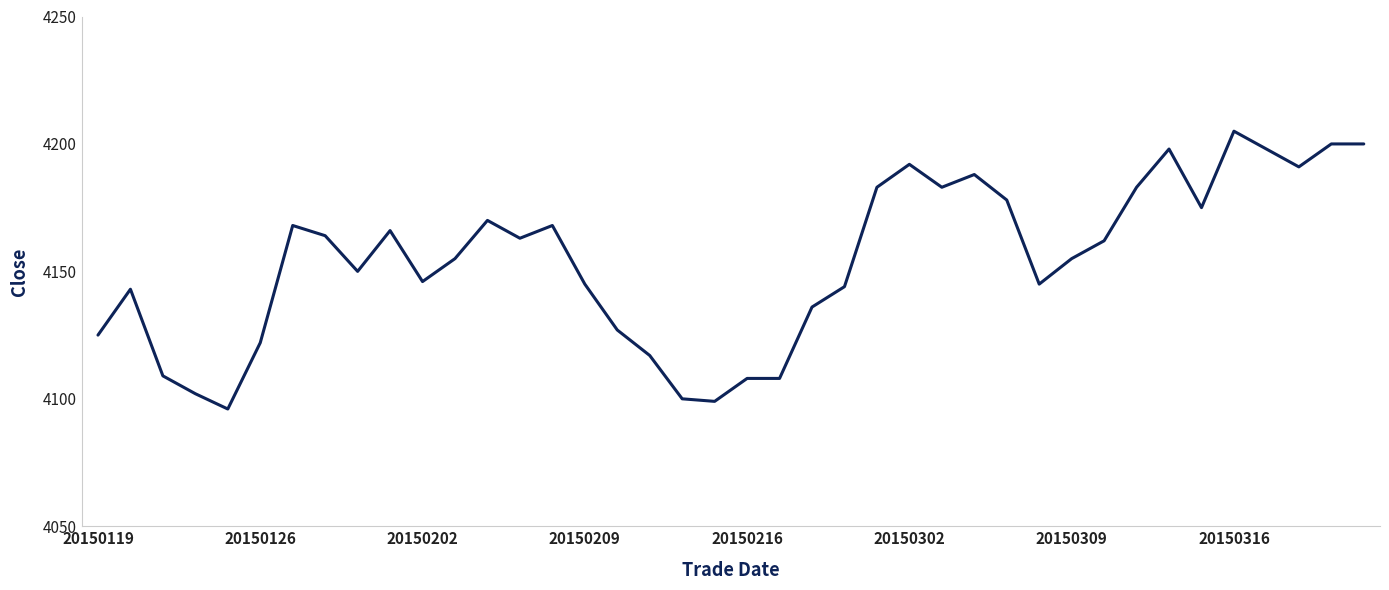

What is the minimum value shown in the chart?

4096